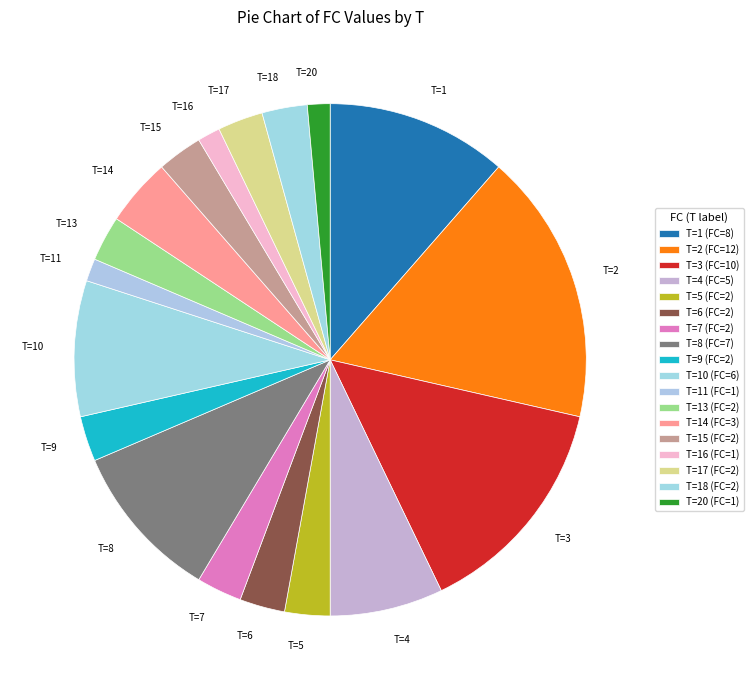

Combined, do T=16 and T=11 account for over 50%?

No